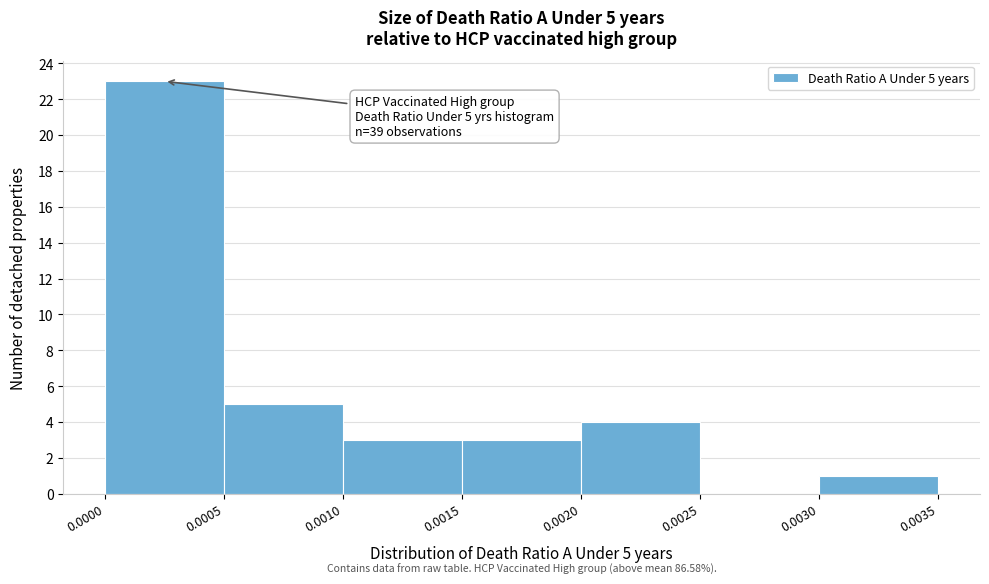

Over which range of the x-axis is the bar tallest?

0.0000 to 0.0005